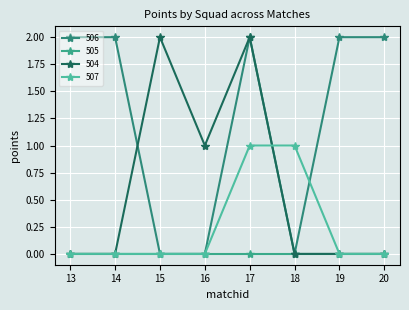

What is the sum of all 507 values?

2